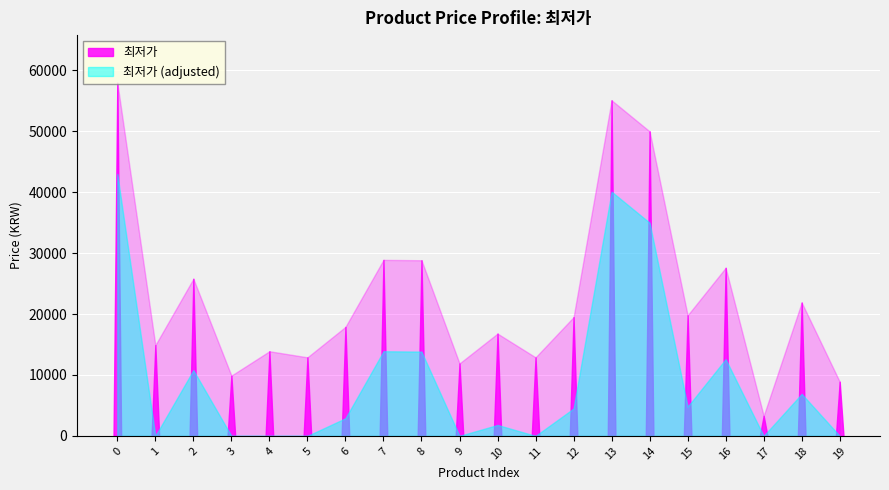

What is the difference between the values at 5 and 12?

6600